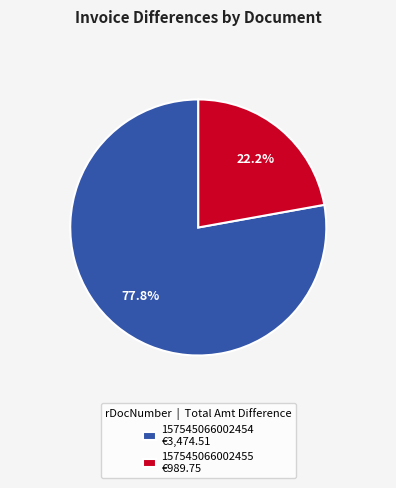

Do 157545066002455 and 157545066002454 together represent more than half of the pie?

Yes